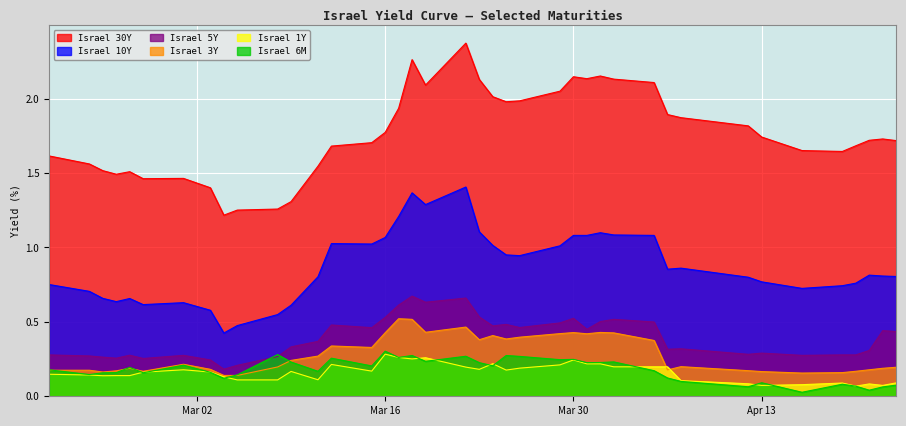

True or false: Israel 10Y and Israel 5Y cross at least once.

False